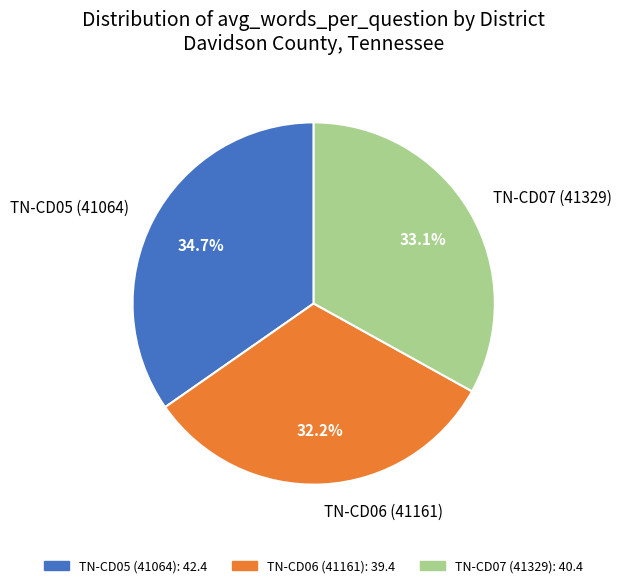

To the nearest percent, what is the difference between the TN-CD06 (41161) and TN-CD07 (41329) slice percentages?

1%